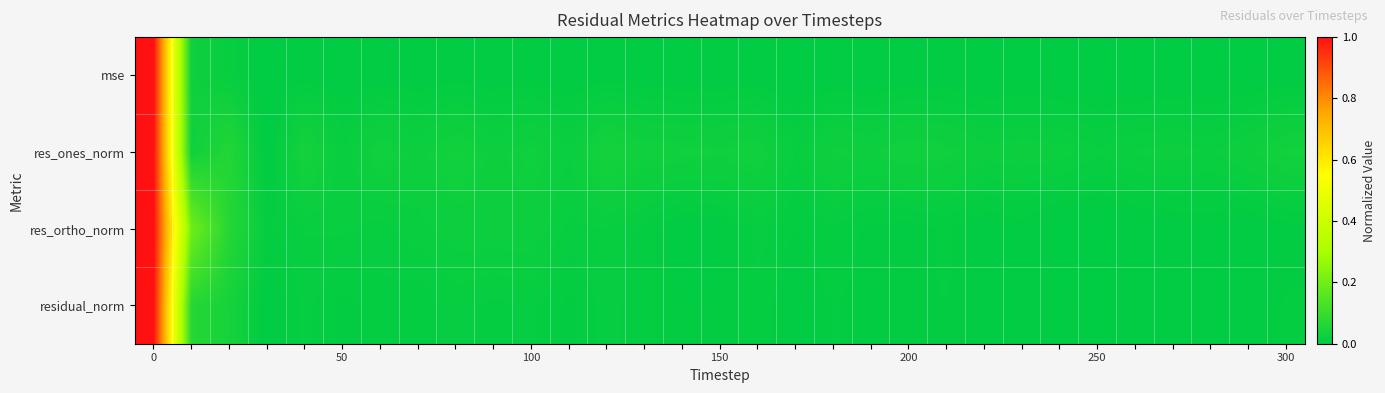

Which series has the largest range (max minus min)?

res_ones_norm